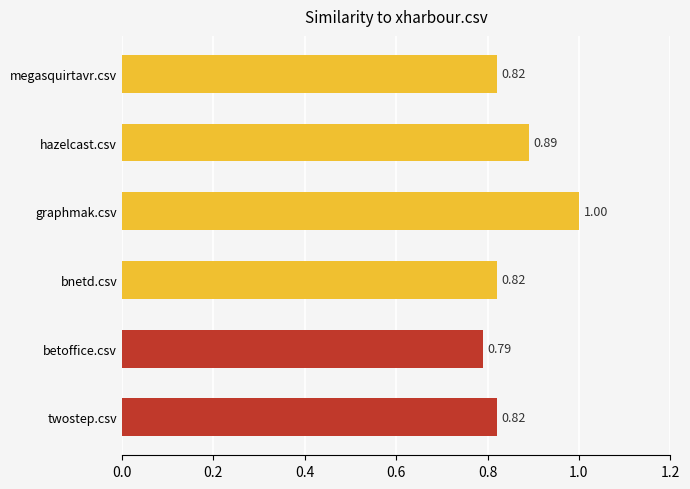

What is the change in value from bnetd.csv to hazelcast.csv?

+0.1